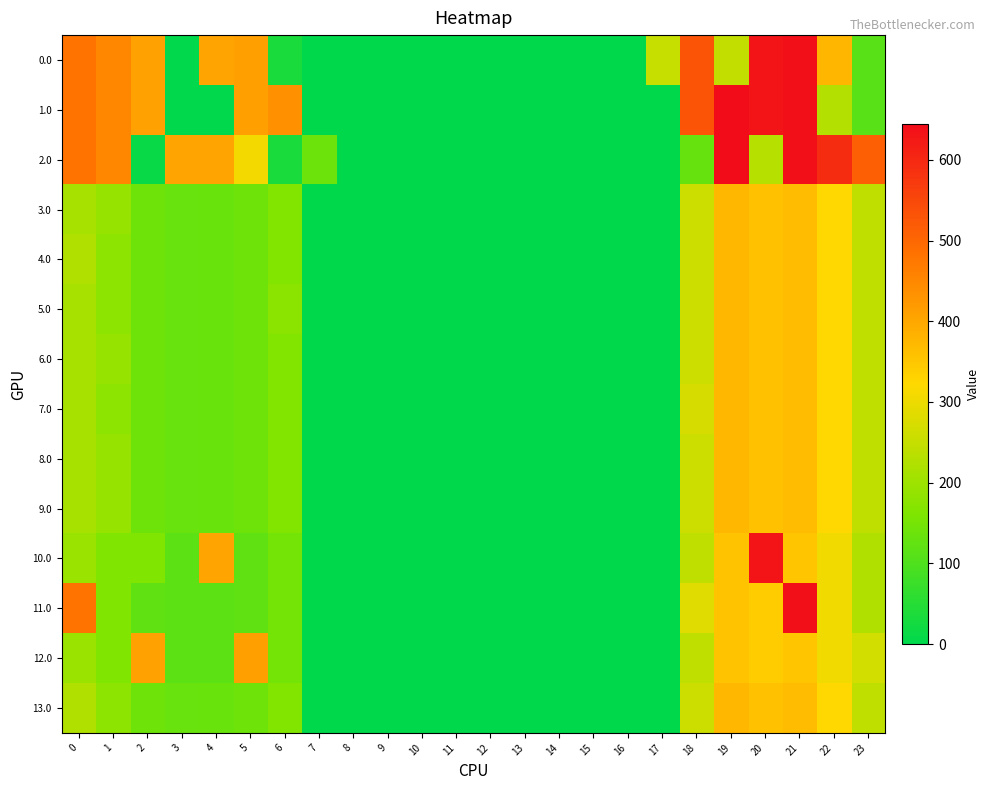

At which category is the sum across all series the highest?

21